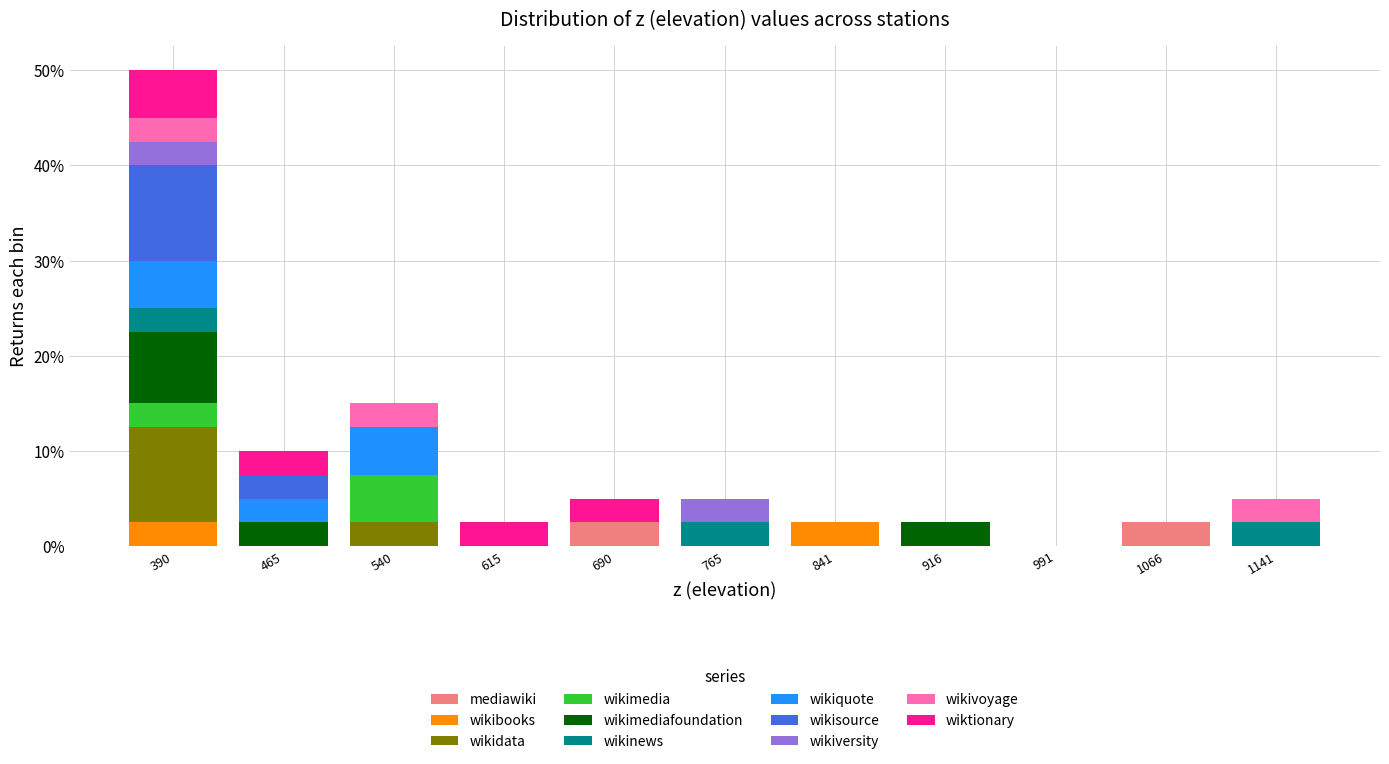

What is the highest value of the mediawiki series?

2.5